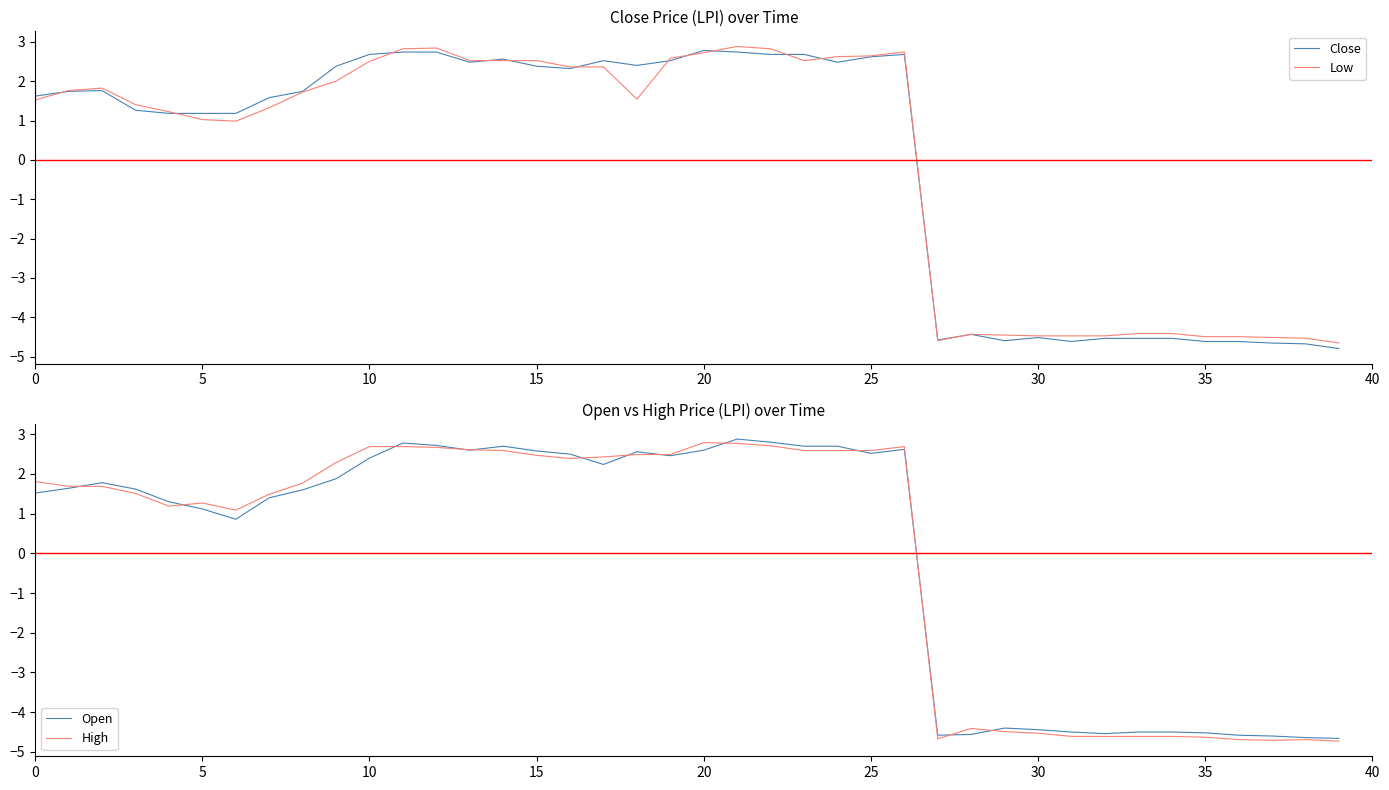

What is the spread (max minus min) of values at 25?

0.2